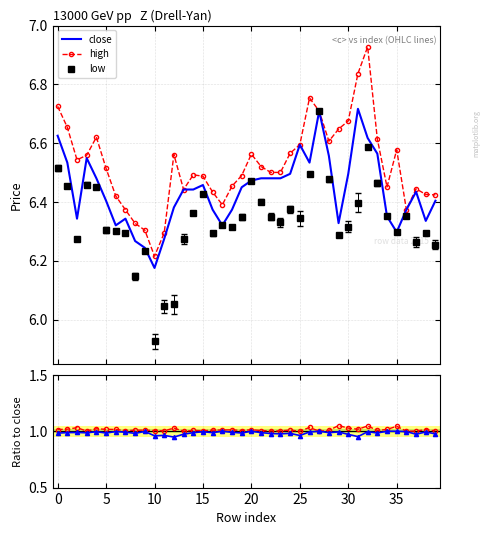

Which series has the widest spread of values?

low